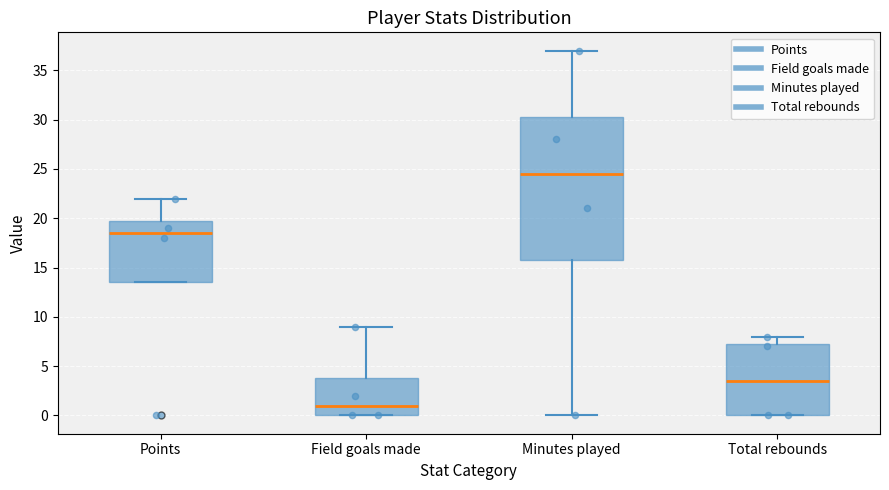

Which box's median line is the highest?

Minutes played